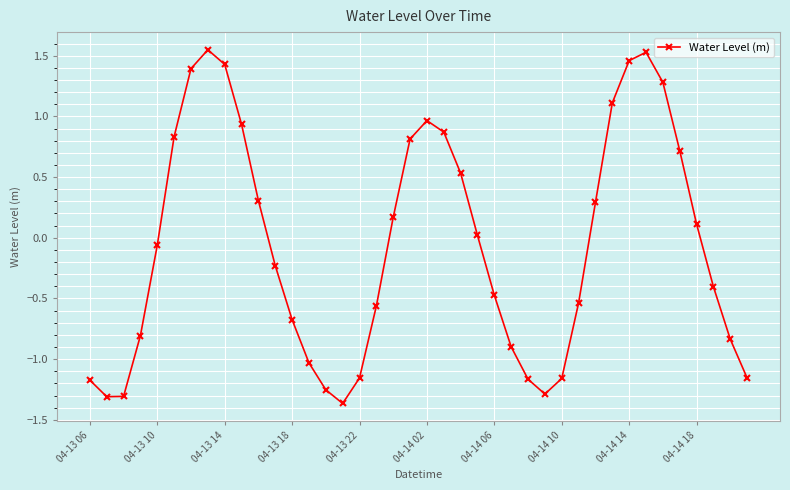

How many points are higher than both their immediate neighbors (excluding endpoints)?

3